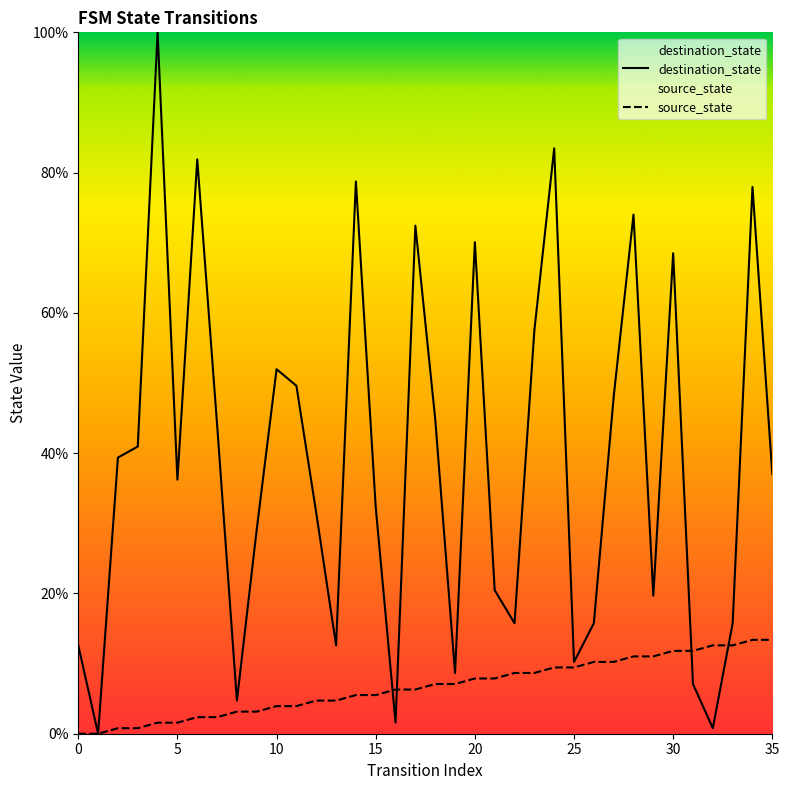

At 15, list the series in order from smallest to largest.

source_state, destination_state